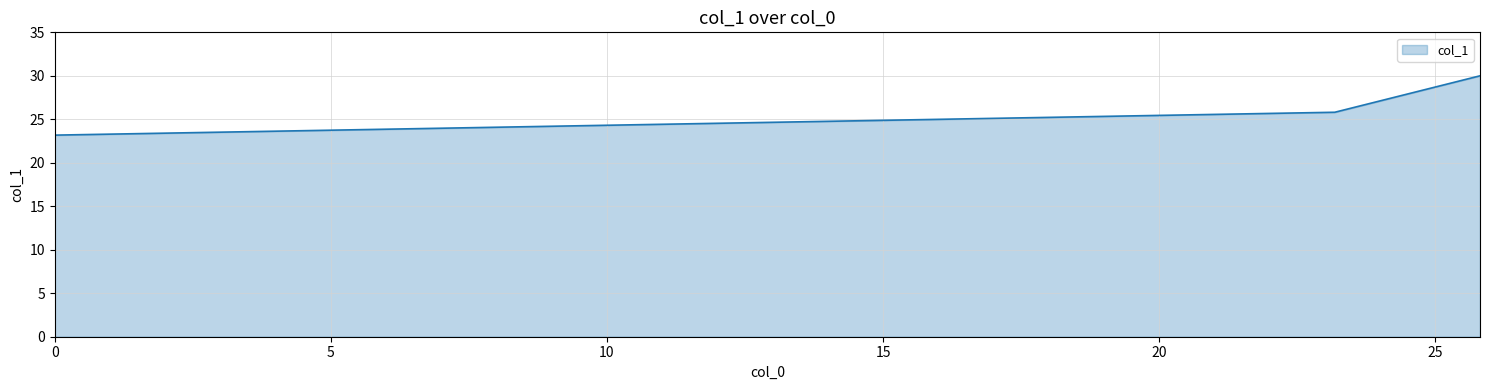

What is the maximum value shown in the chart?

30.0